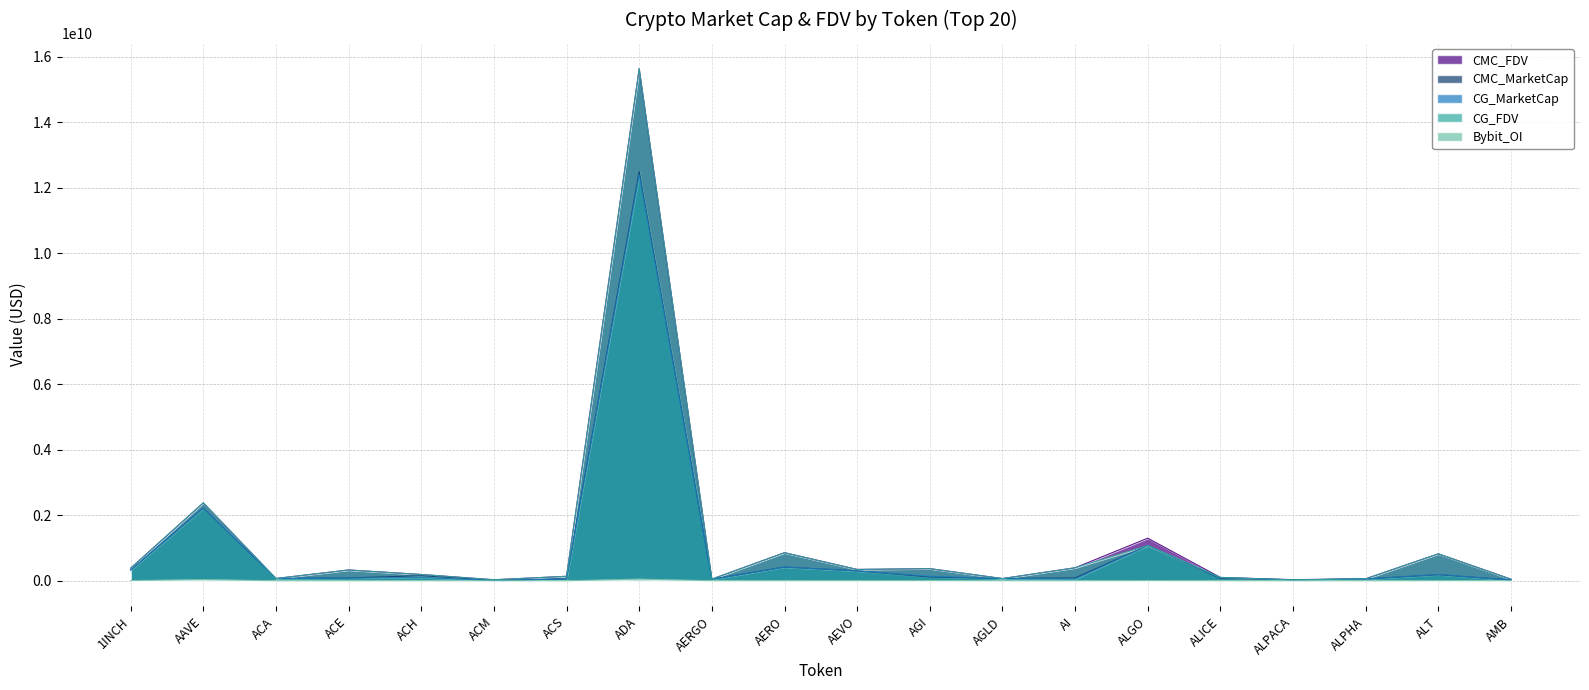

What is the average value of the CG_MarketCap series?

886304243.2